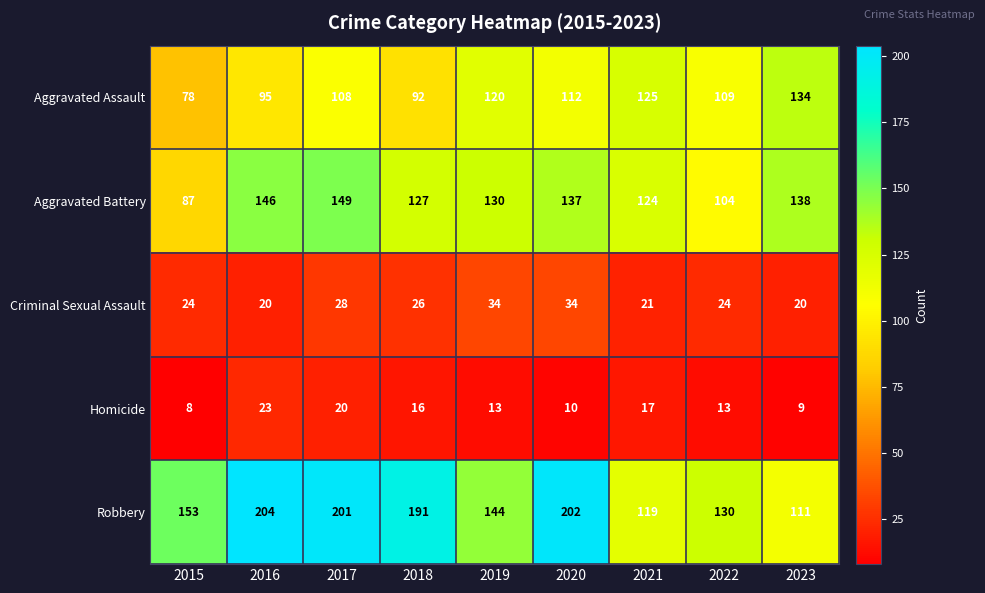

List the series in order of their peak value, highest first.

Robbery, Aggravated Battery, Aggravated Assault, Criminal Sexual Assault, Homicide